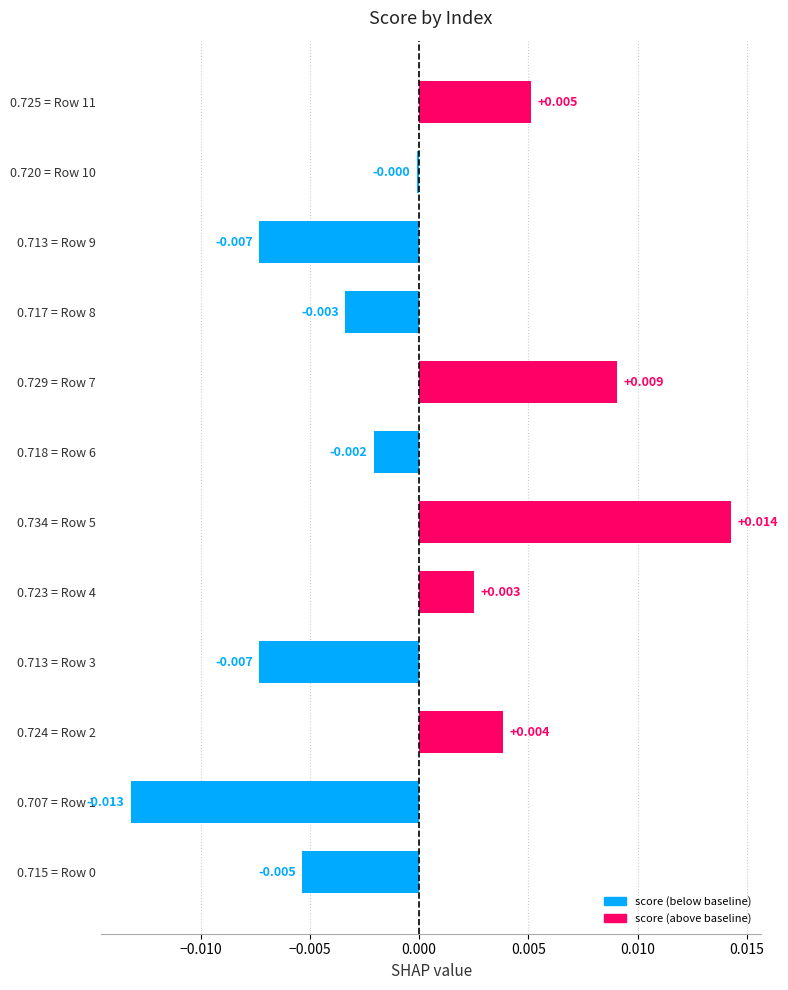

Are the bars horizontal?

Yes